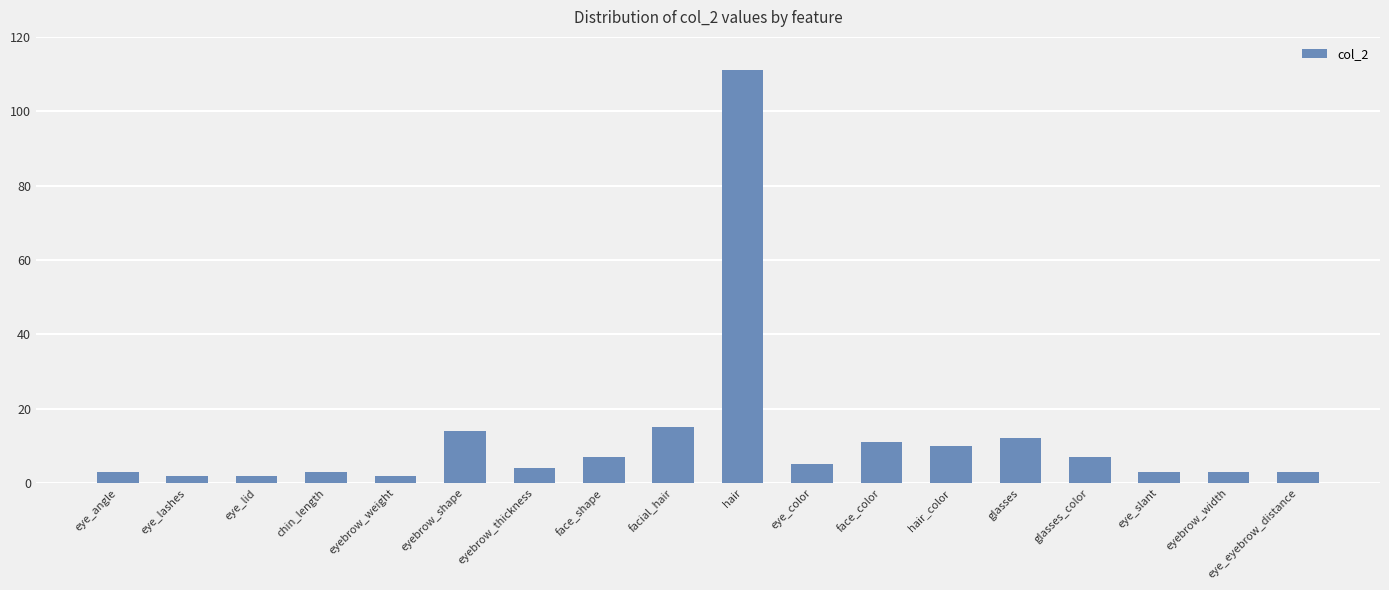

What is the label of the 17th bar from the right?

eye_lashes